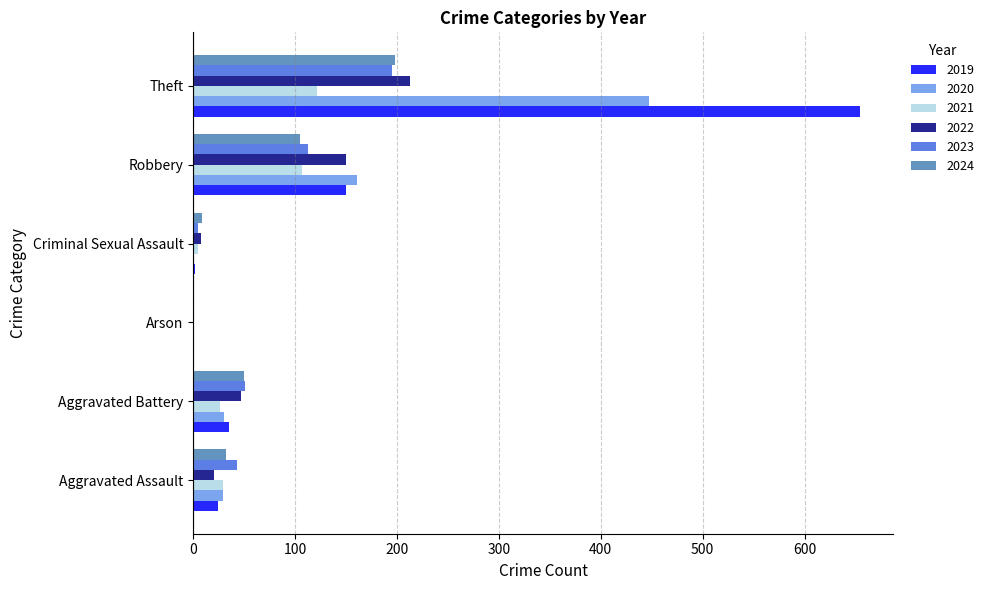

What is the maximum value for 2023?

195